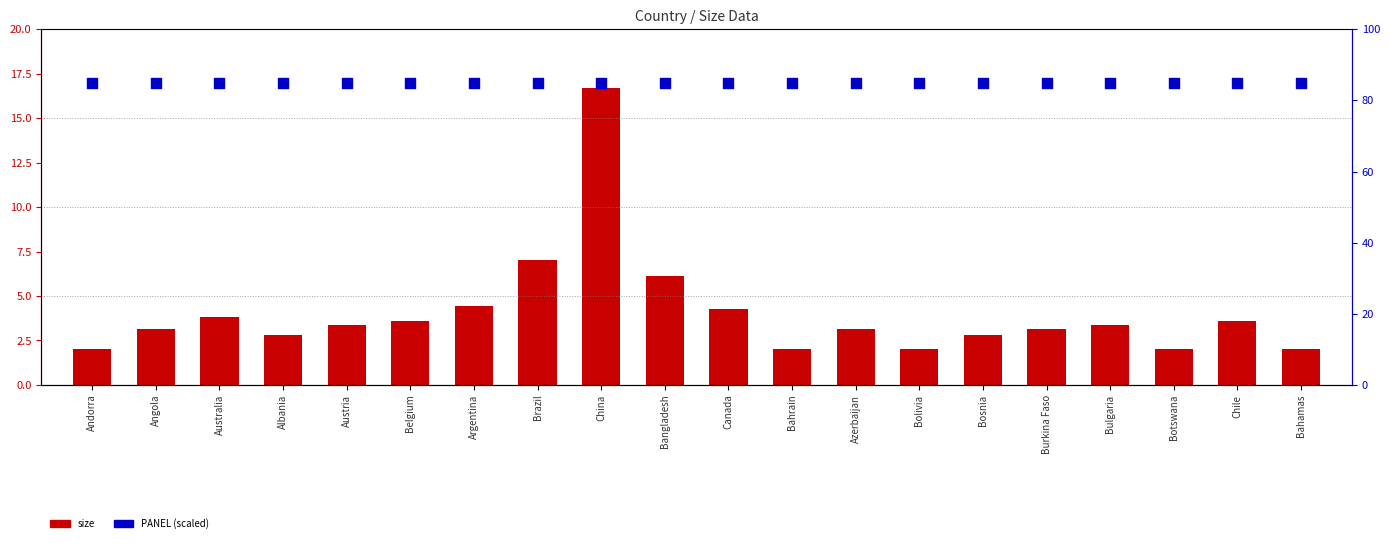

At which category is the sum across all series the highest?

China